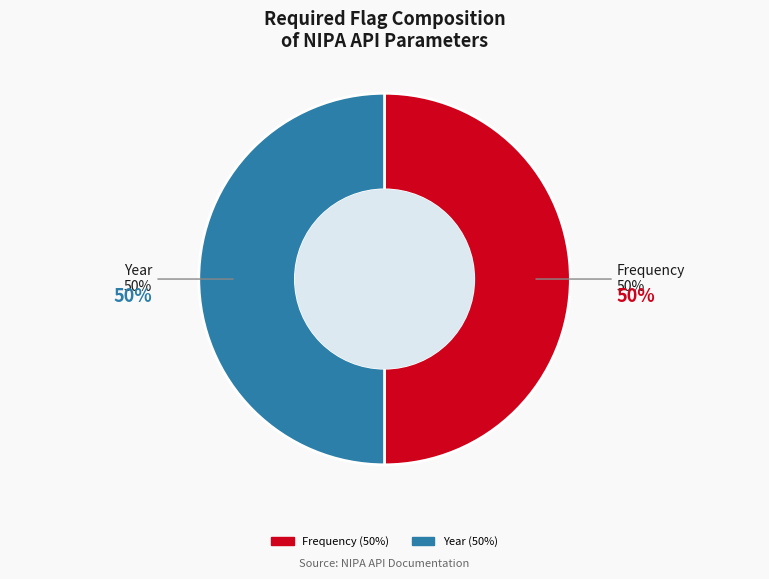

To the nearest percent, what is the average slice percentage?

20%